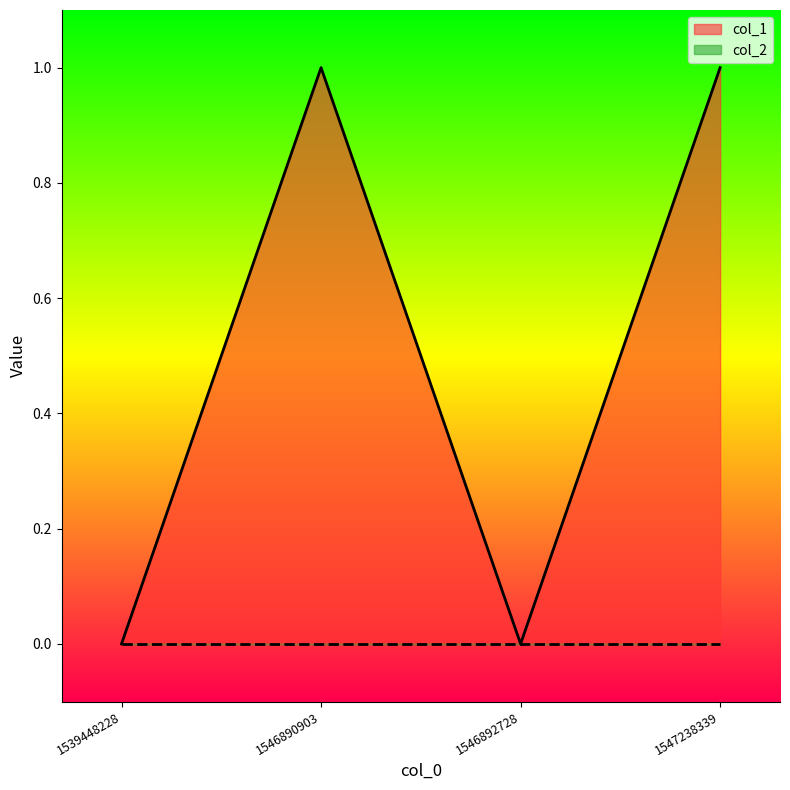

Approximately how many times larger is the value at 1546890903 compared to 1547238339?

1.0